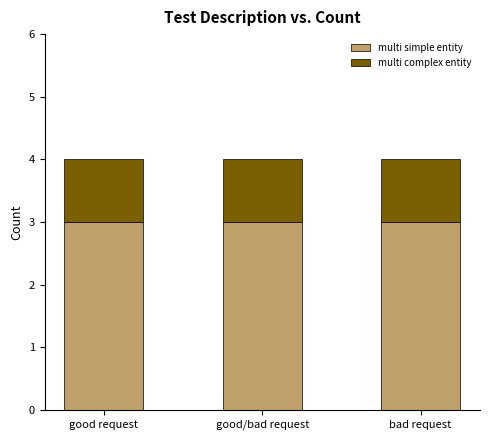

What is the sum of the multi simple entity values at bad request and good request?

6